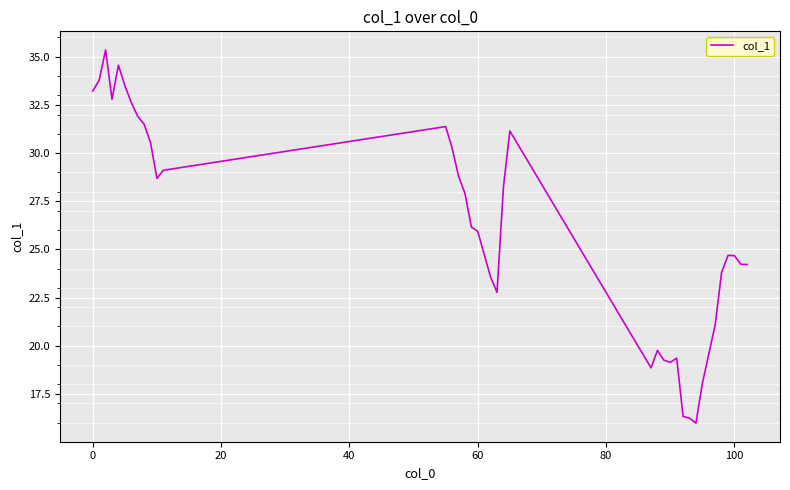

Count the number of data series in this chart.

1